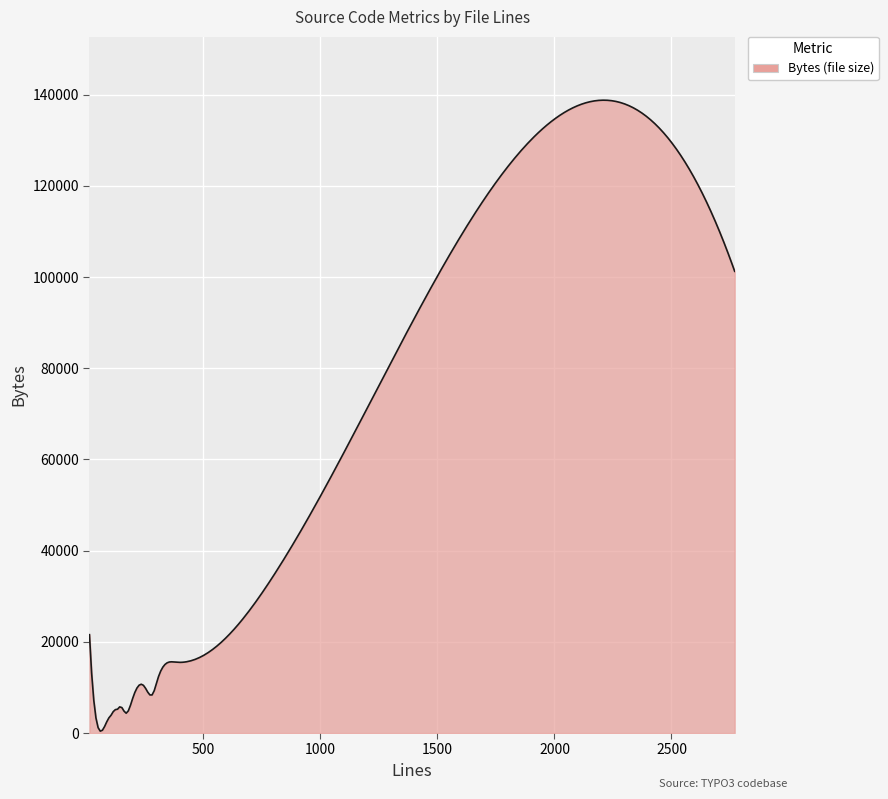

What is the maximum value shown in the chart?

138790.9